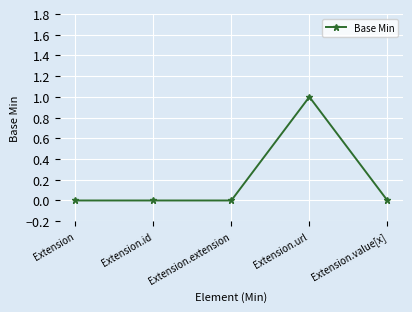

How many series are shown in this chart?

1